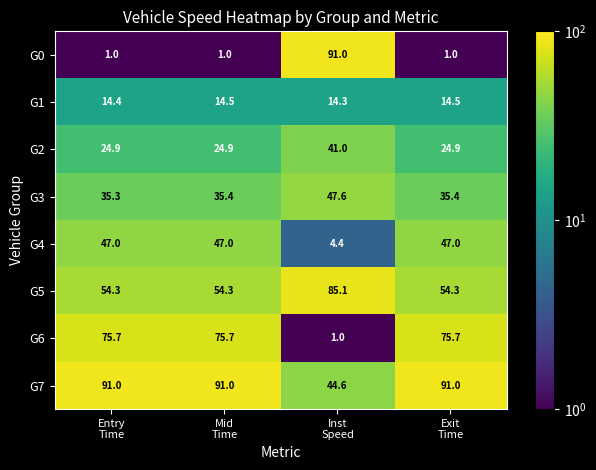

What is the maximum value shown in the chart?

91.0